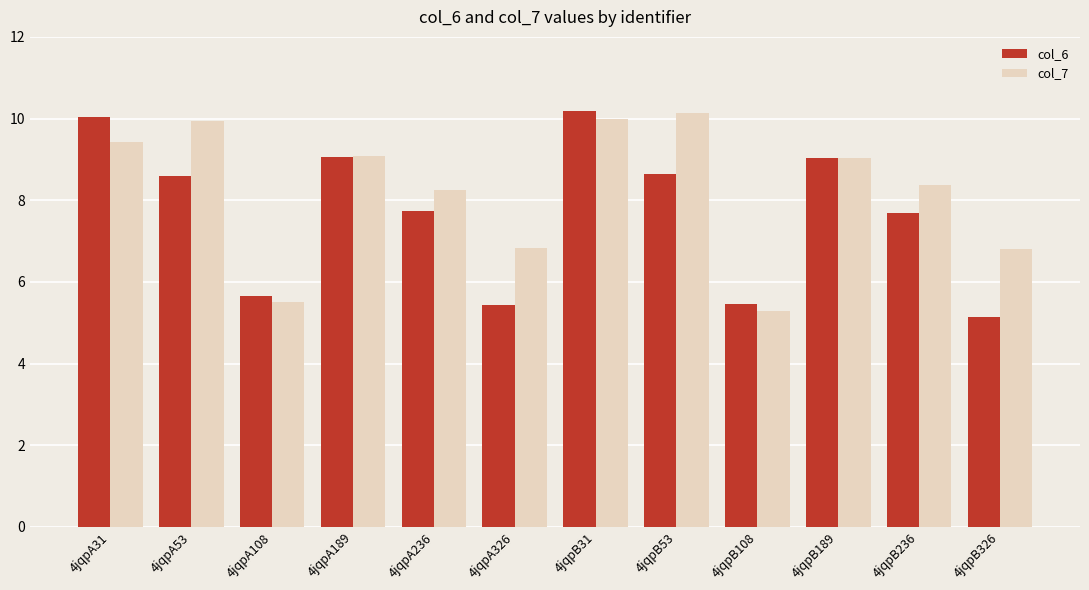

What is the difference between the col_6 values at 4jqpA108 and 4jqpA31?

4.4